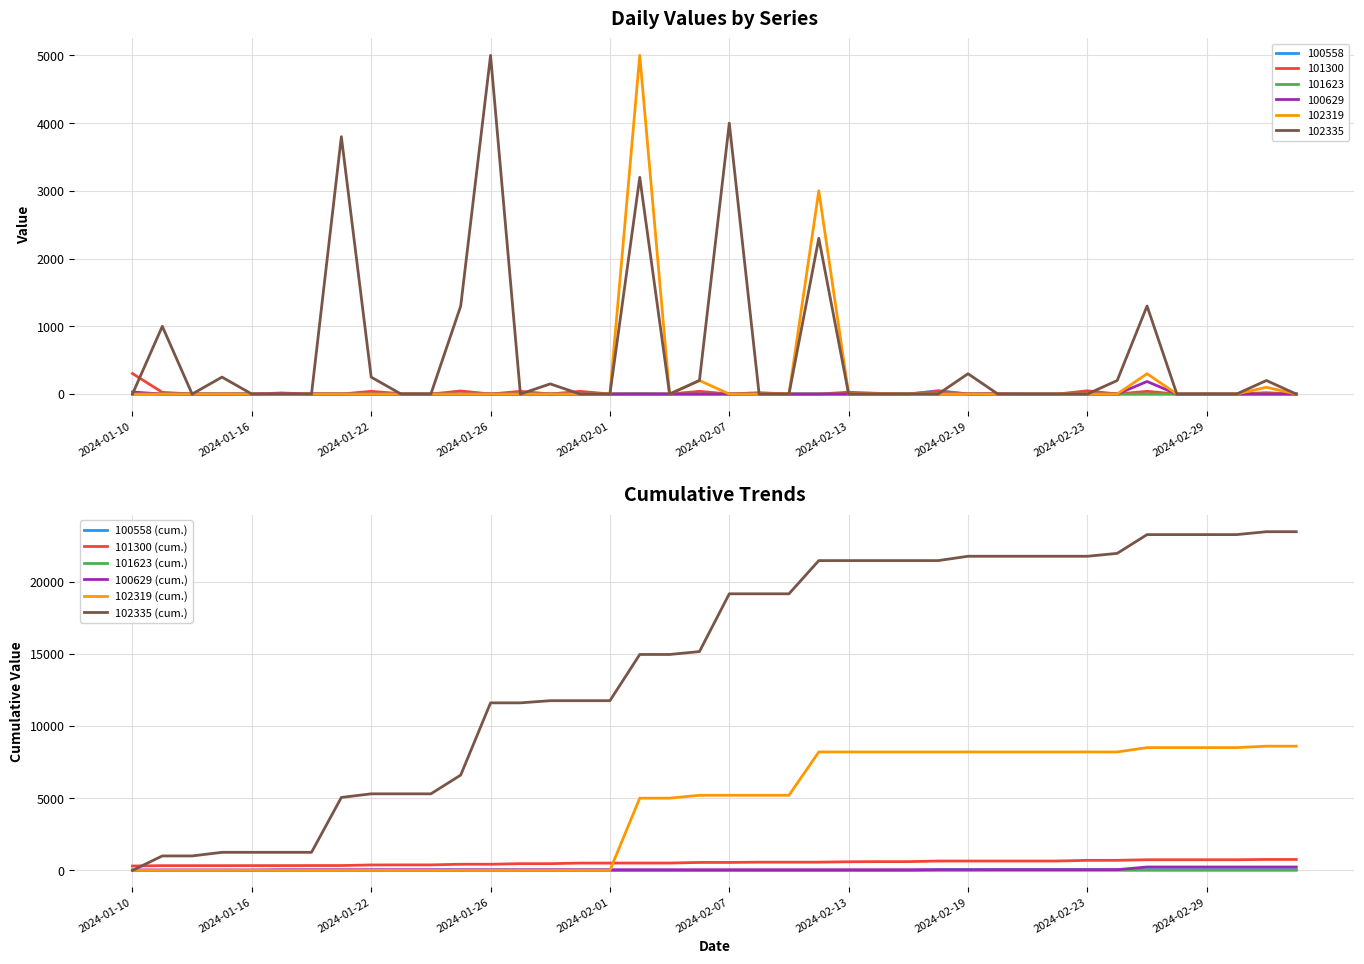

True or false: 101623 (cum.) and 102335 (cum.) cross at least once.

False